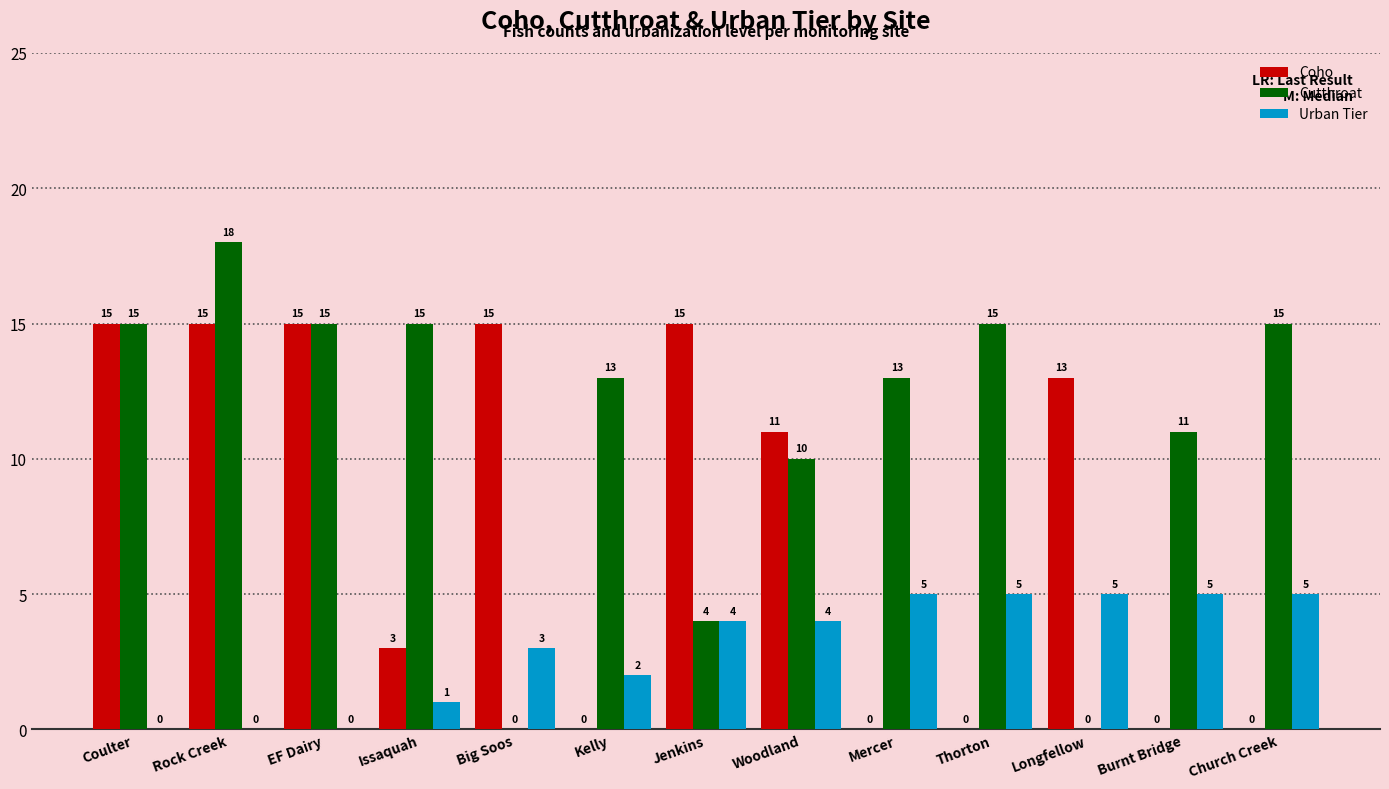

Which series has the widest spread of values?

Cutthroat